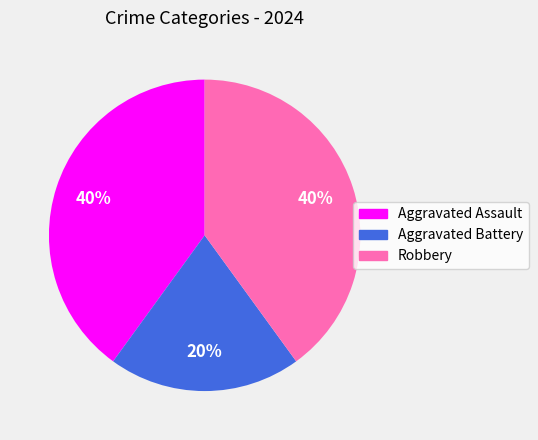

Which category has the smallest portion of the pie?

Aggravated Battery